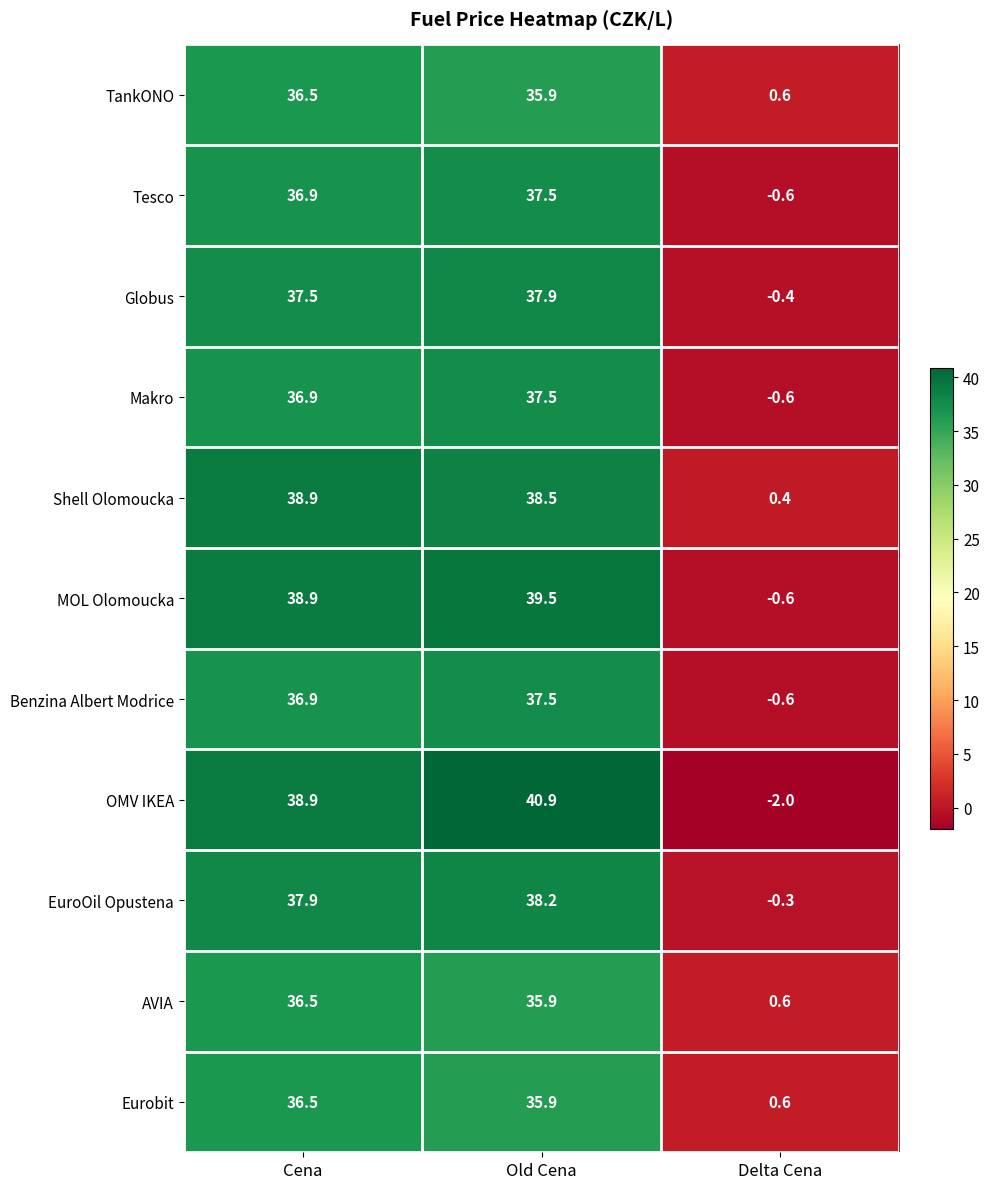

What is the difference between the maximum and minimum values in the MOL Olomoucka series?

40.1